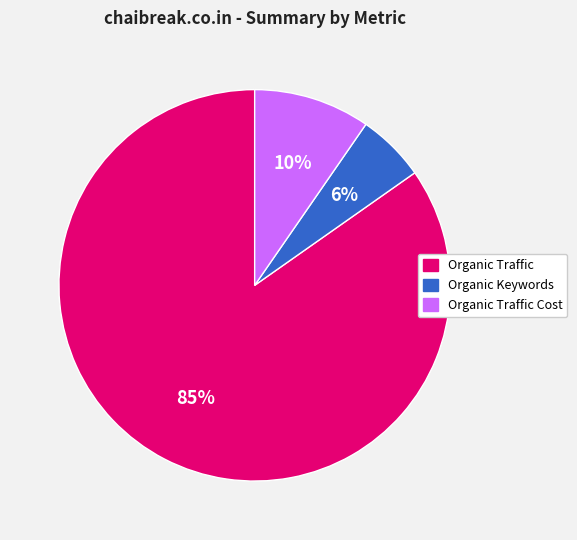

Is there any slice that represents more than half of the pie?

Yes